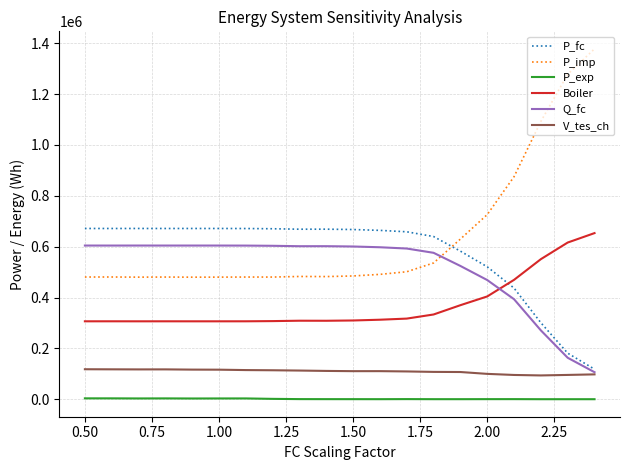

Which series ends up on top after the final intersection of P_imp and Q_fc?

P_imp